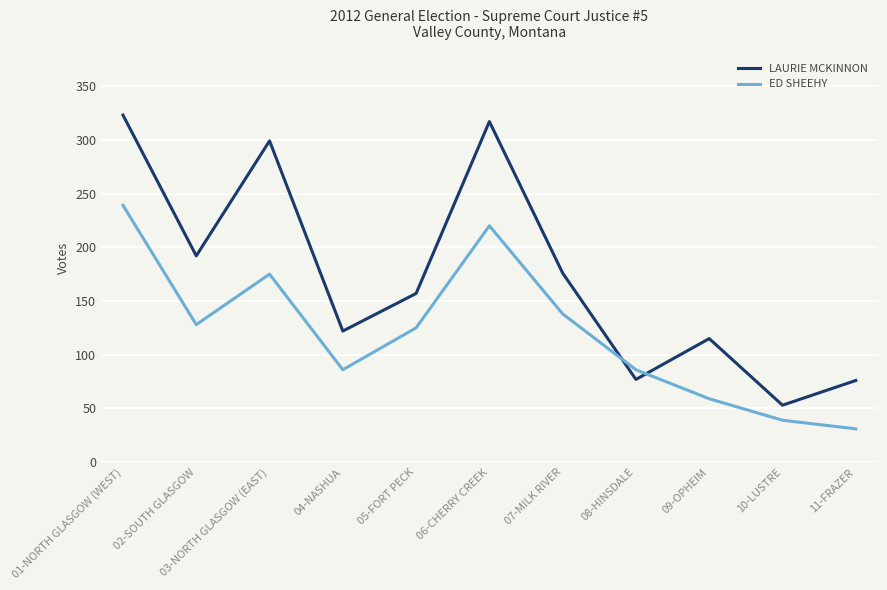

What is the difference between the maximum and minimum values in the ED SHEEHY series?

208